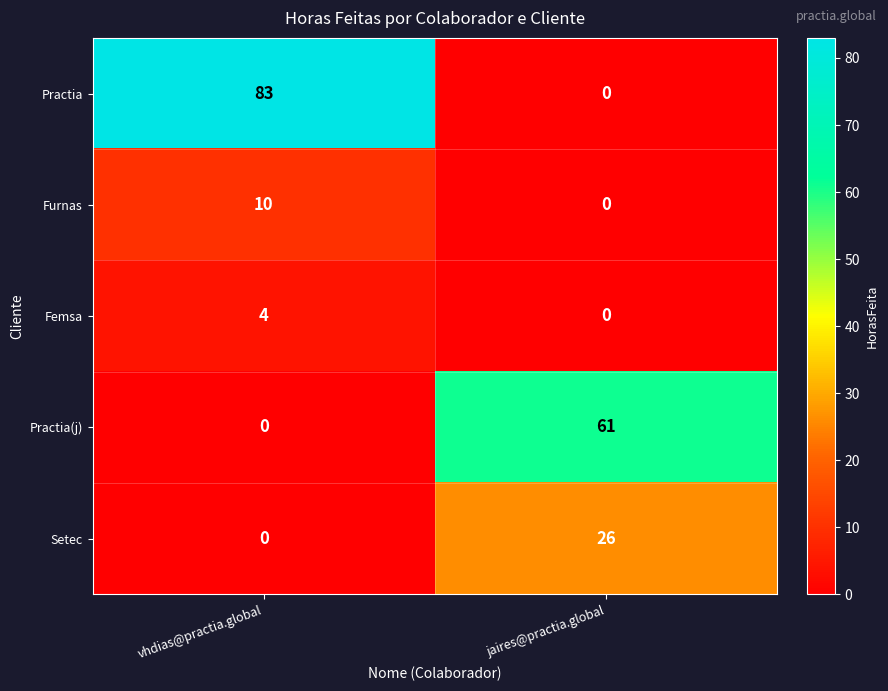

List the series in order of their peak value, lowest first.

Femsa, Furnas, Setec, Practia(j), Practia